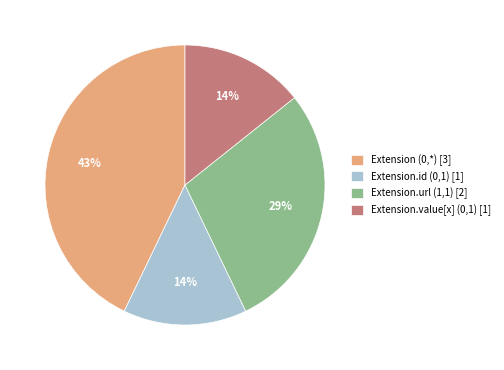

What is the largest slice in the pie chart?

Extension (0,*) [3]